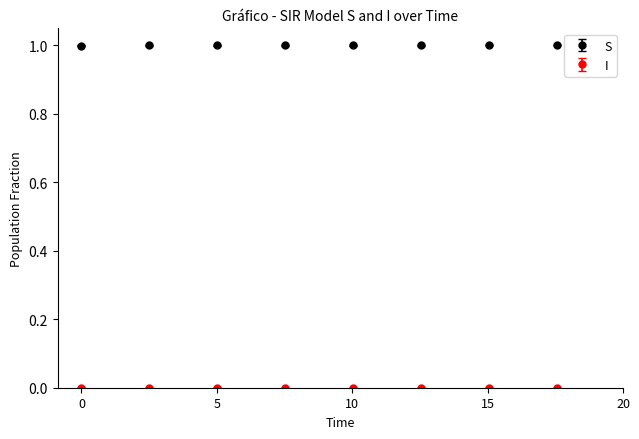

Which series has the largest total across all categories?

S